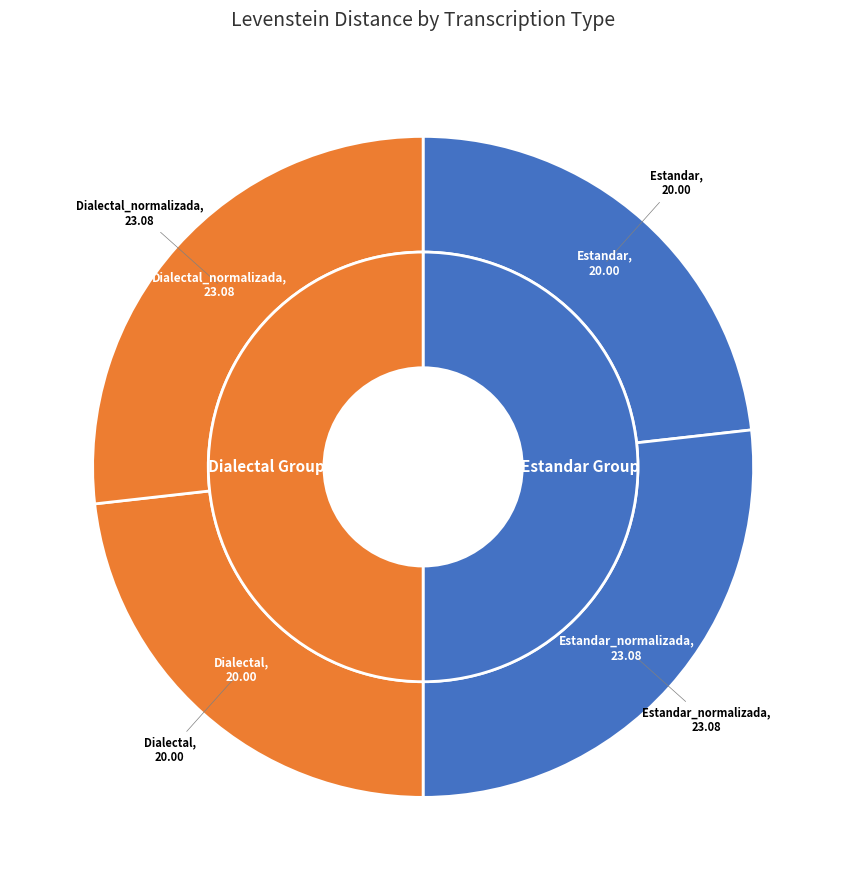

Combined, what portion of the pie is Estandar and Estandar_normalizada?

50.0%